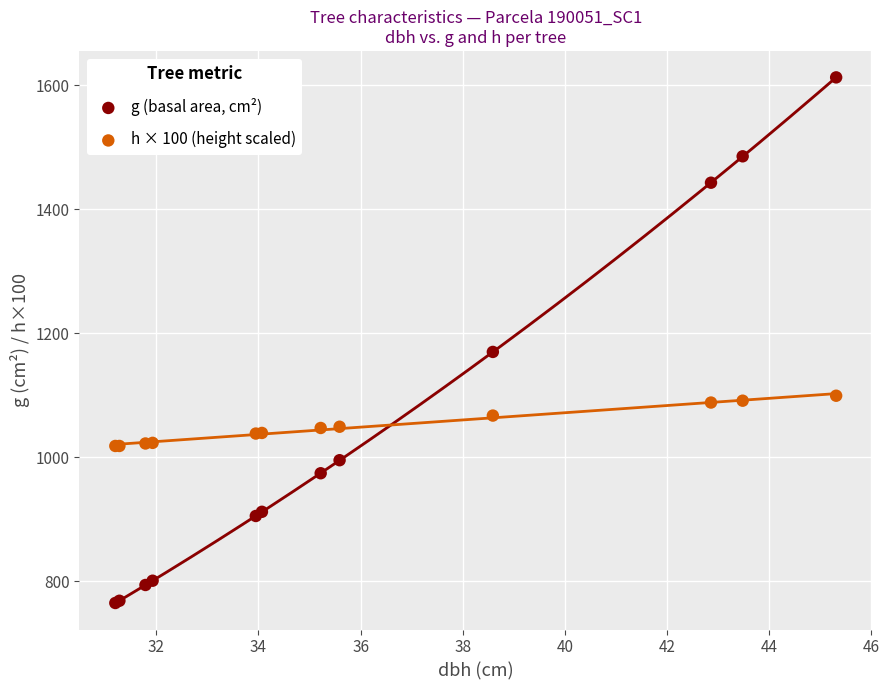

Which series has the widest spread of Y values?

g (basal area, cm²)